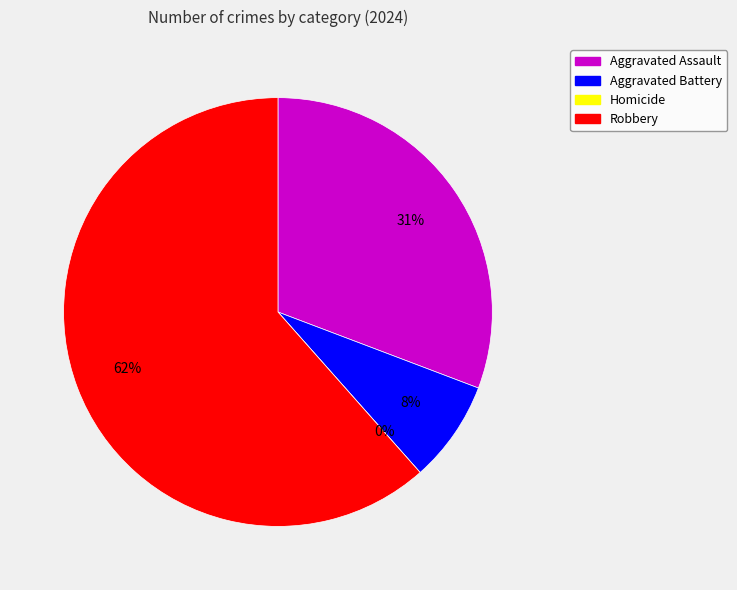

How many slices are in this pie chart?

4